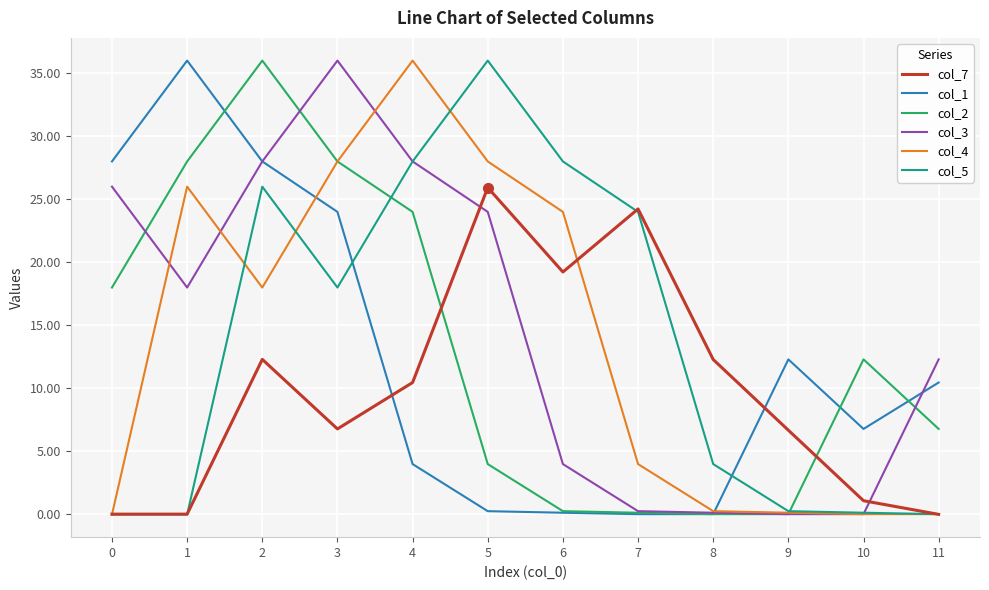

What is the spread (max minus min) of values at 4?

32.0